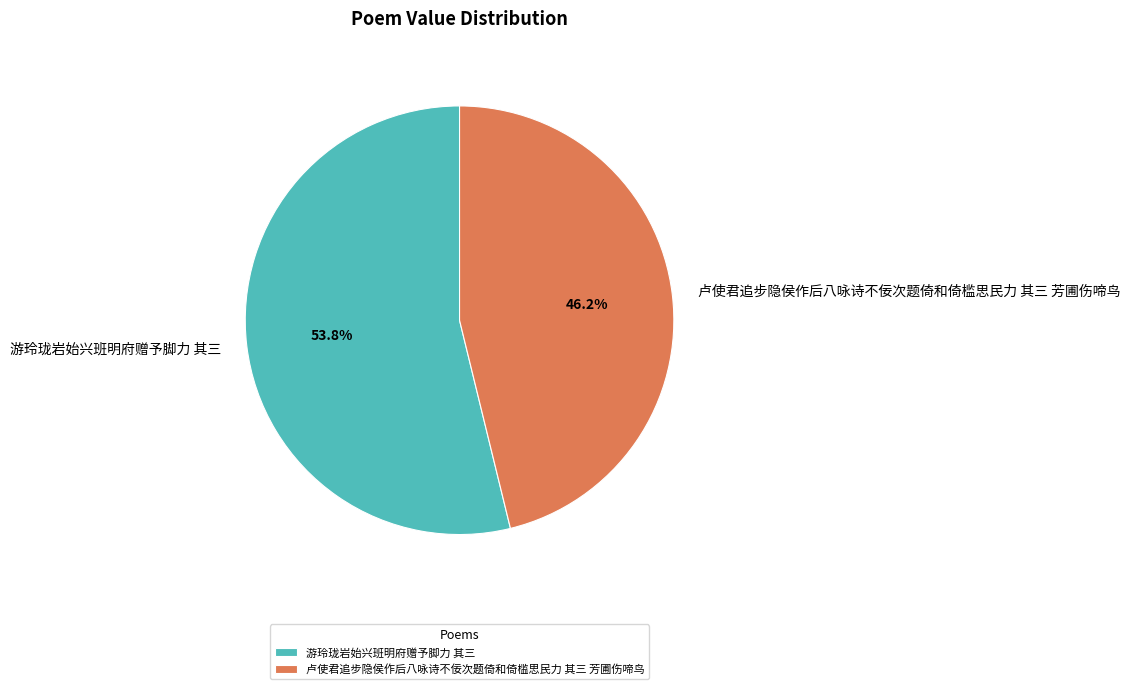

What is the ratio of the value at 卢使君追步隐侯作后八咏诗不佞次题倚和倚槛思民力 其三 芳圃伤啼鸟 to the value at 游玲珑岩始兴班明府赠予脚力 其三?

0.9